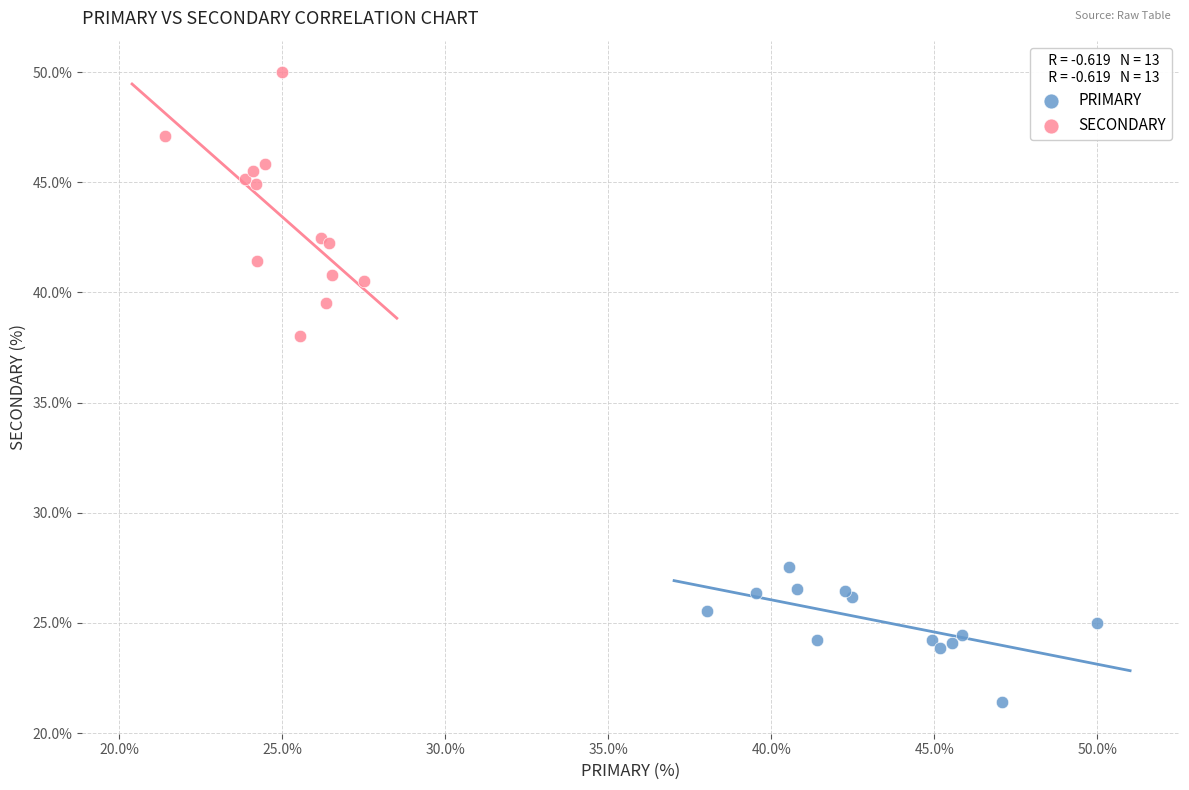

Which series contains the highest Y value?

SECONDARY